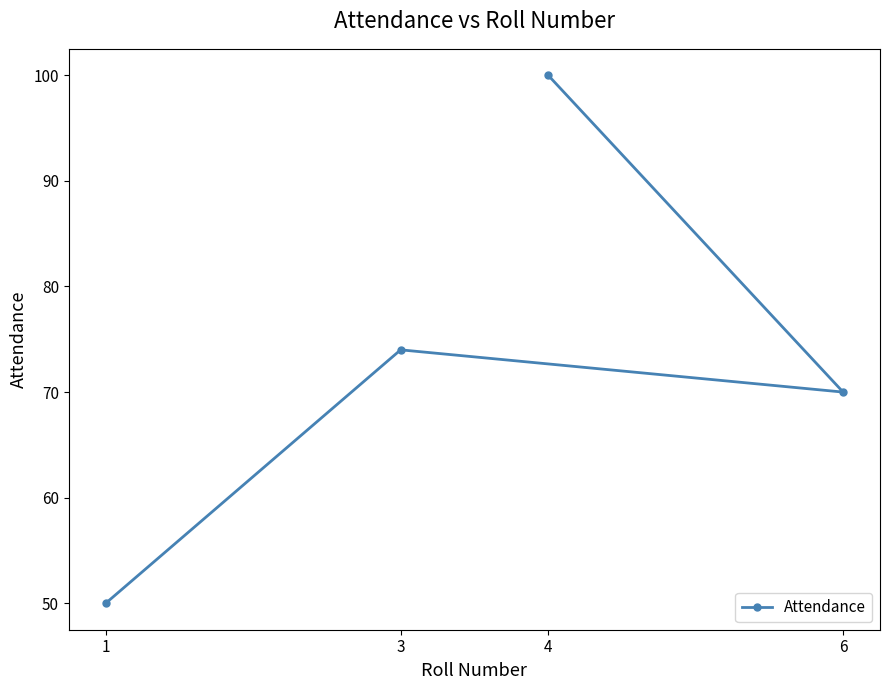

True or false: the data shows 86 at 1.

False